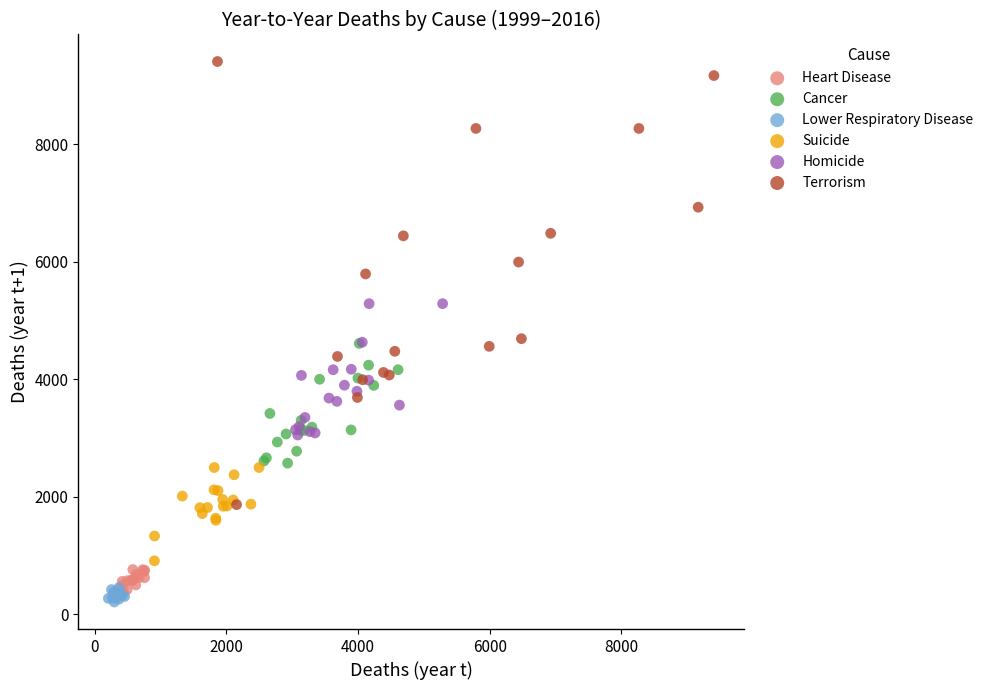

Which series reaches the maximum Y coordinate?

Terrorism